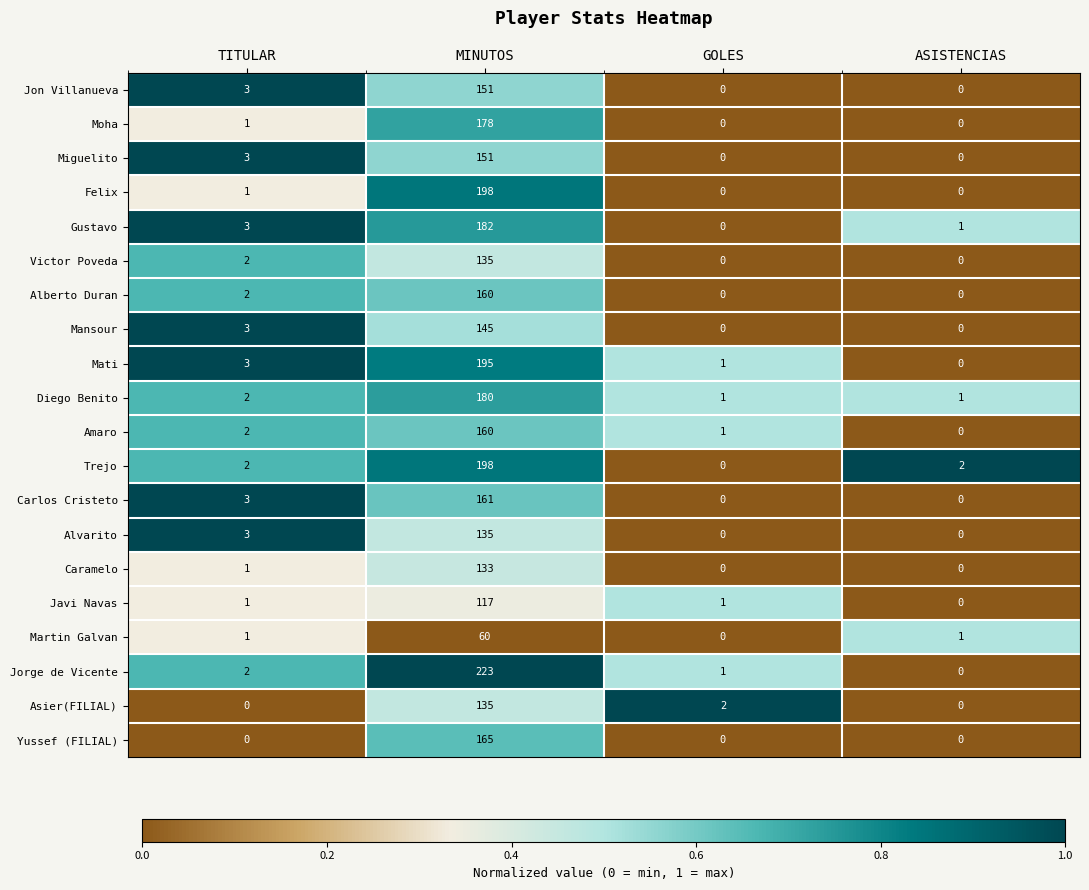

What is the maximum value for Trejo?

198